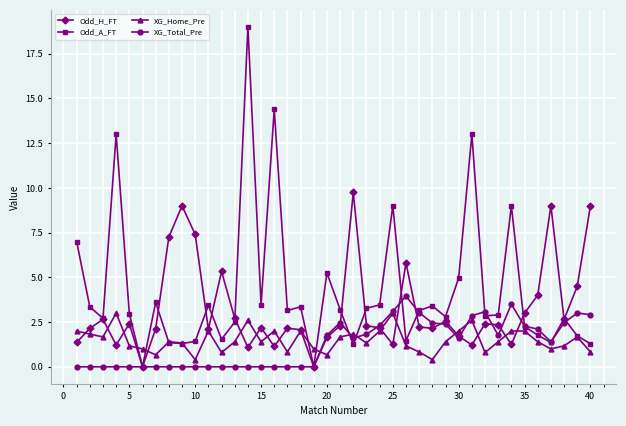

After their last crossing, which series has the higher values: Odd_A_FT or Odd_H_FT?

Odd_H_FT